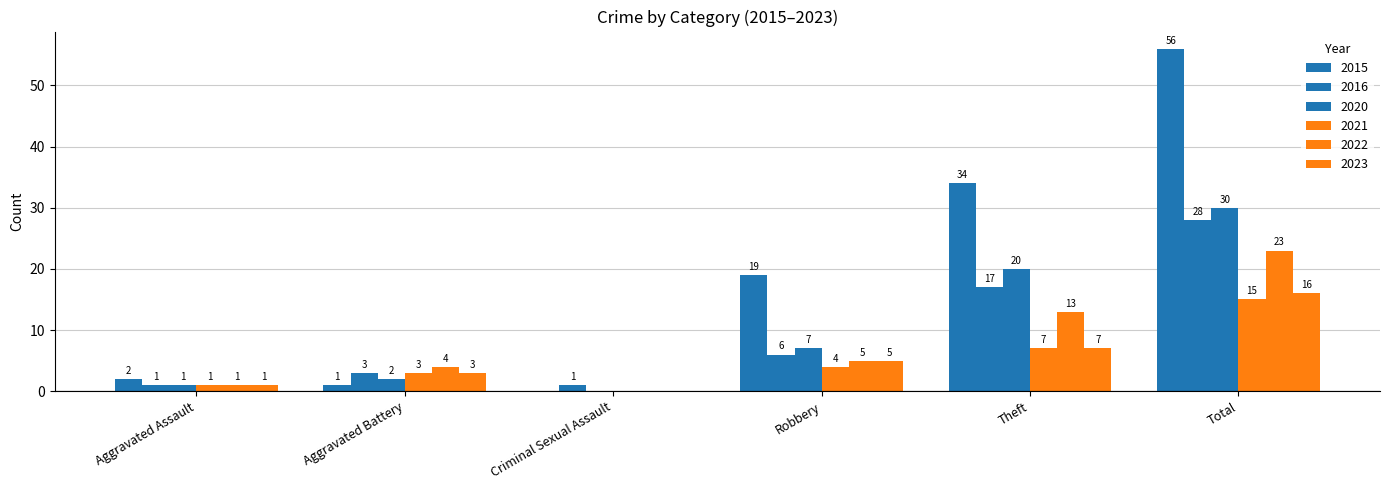

Between Theft and Total, which series saw the biggest shift?

2015